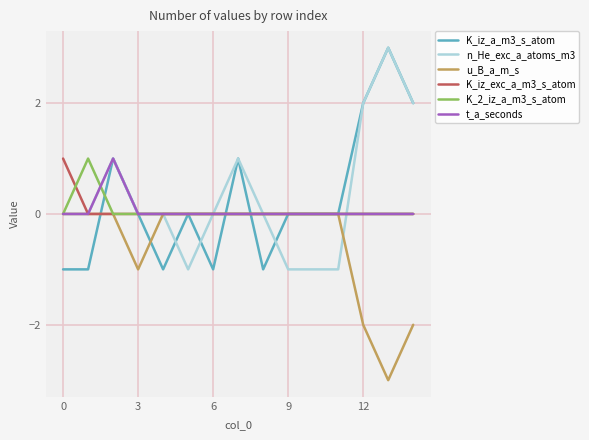

What is the difference between the maximum and minimum values in the K_2_iz_a_m3_s_atom series?

1